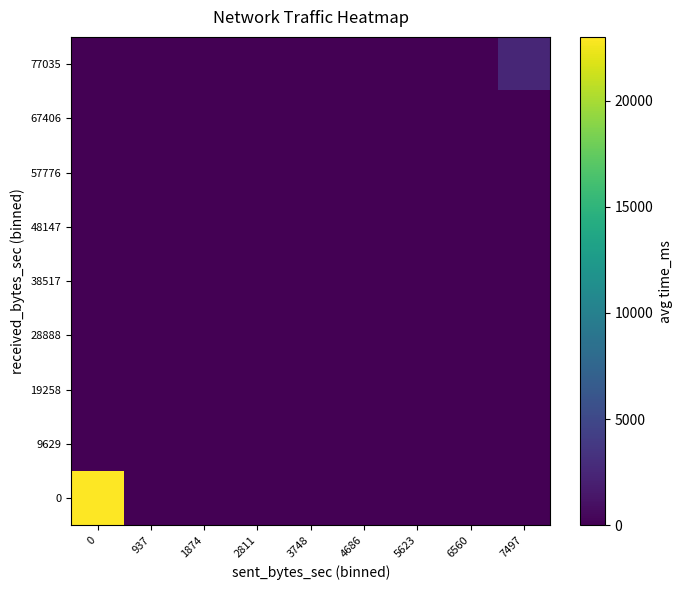

Which label corresponds to the smallest value in the chart?

937